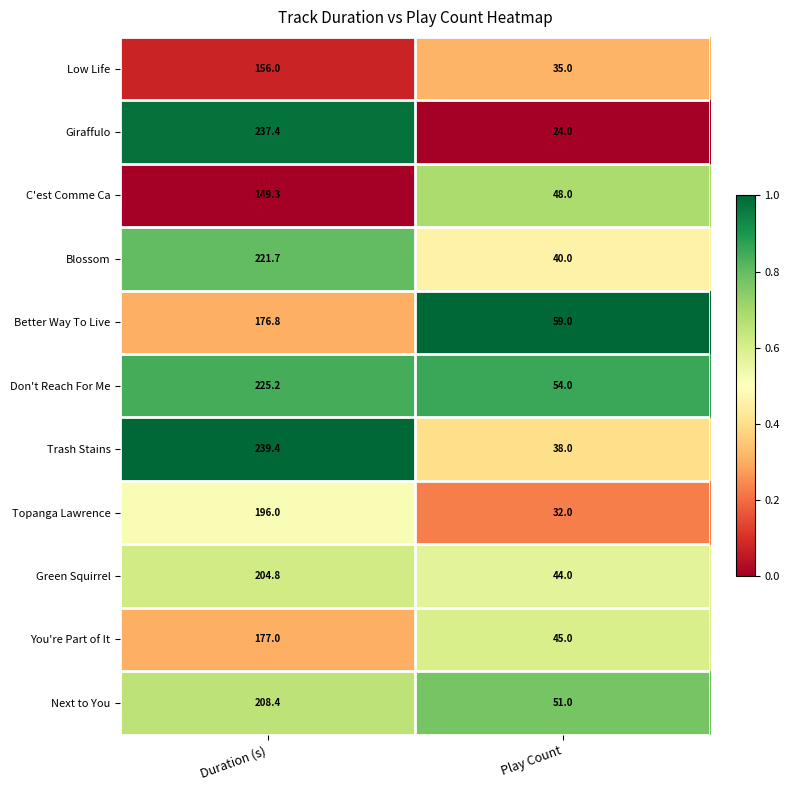

Where is Green Squirrel nearest to the value 124?

Play Count